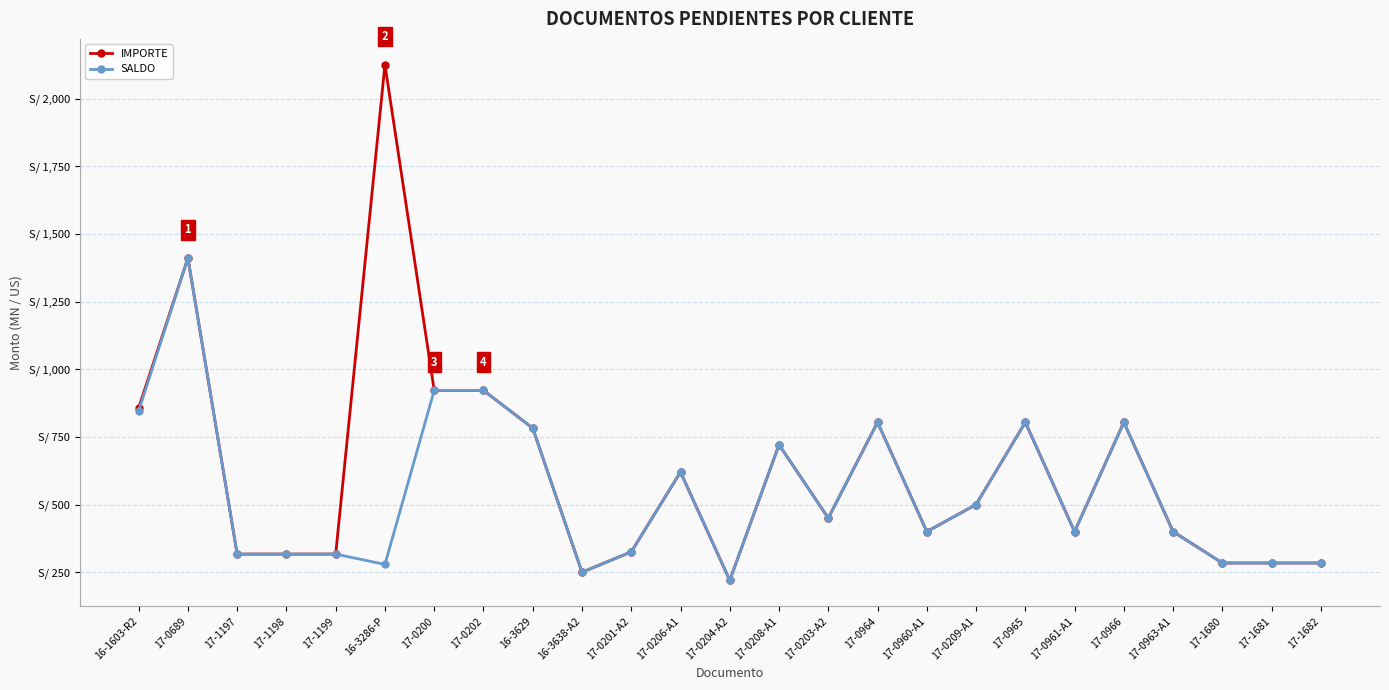

What are all the series names shown in the legend?

IMPORTE, SALDO